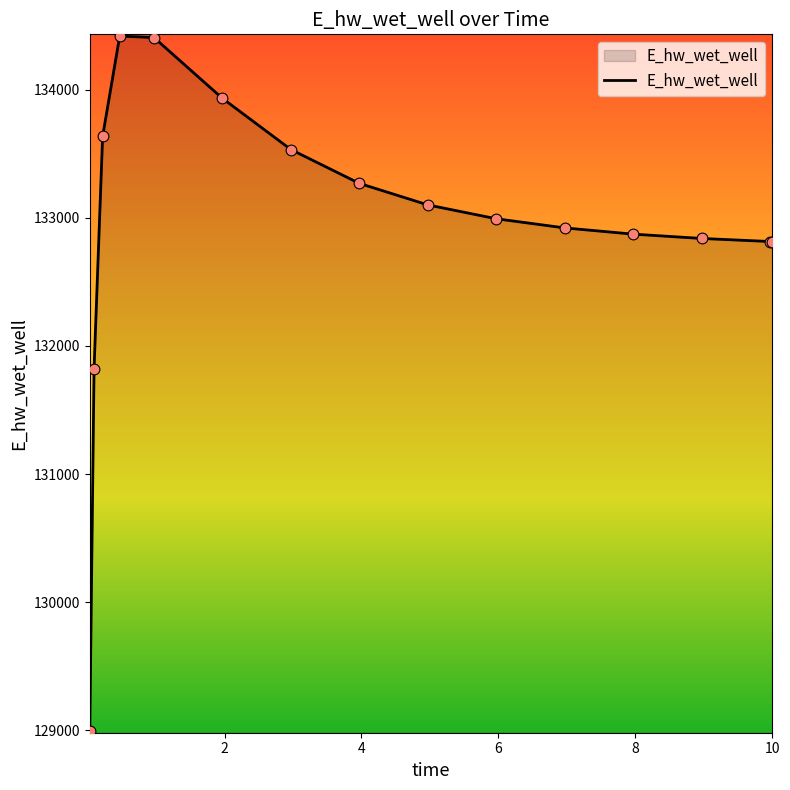

What is the greatest value displayed?

134419.6